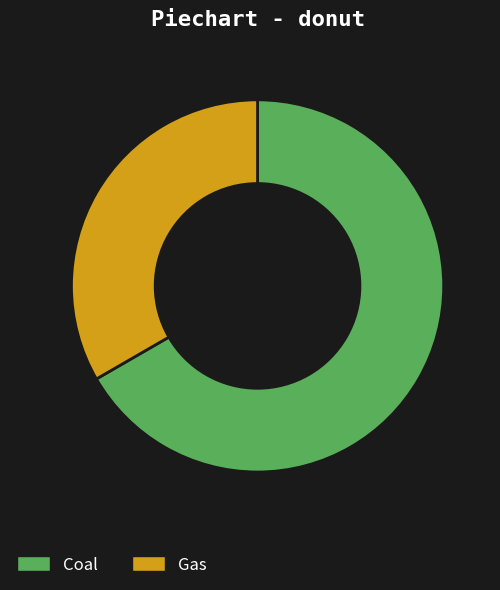

Is it true that Gas is 48% of the pie?

False